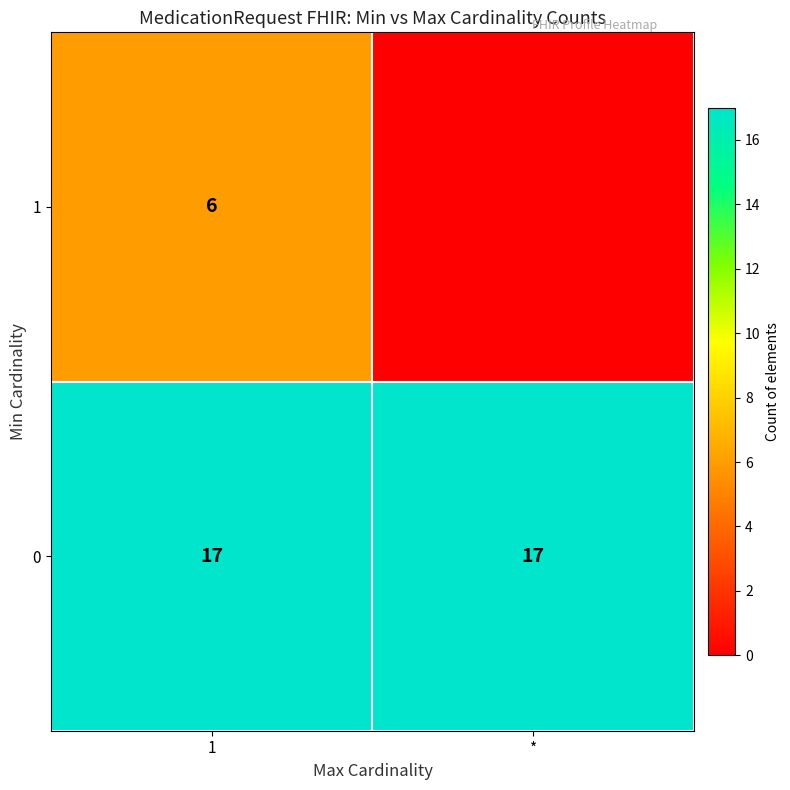

The 0 series shows 11 at 1. True or false?

False